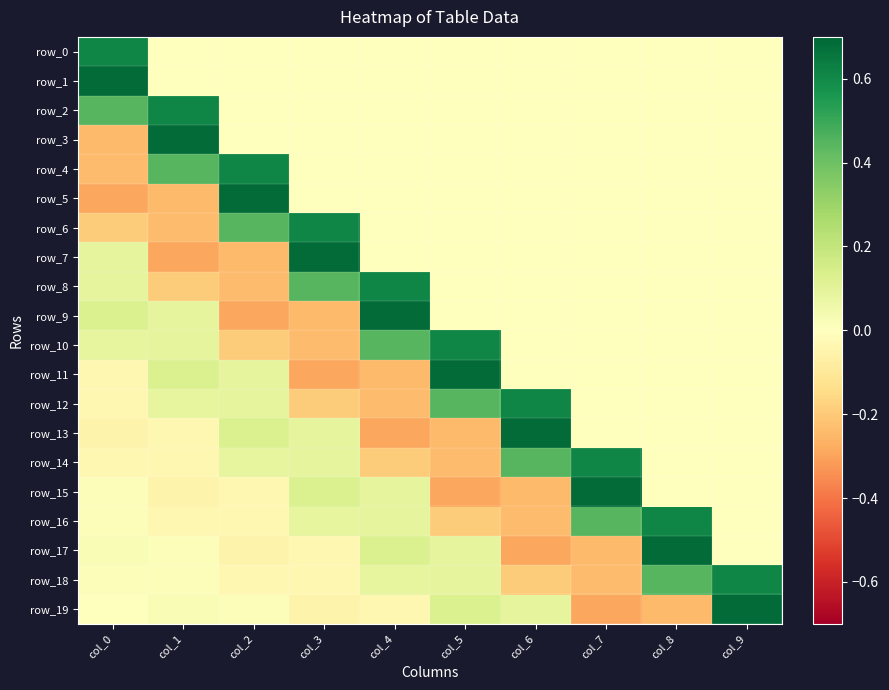

What is the sum of all row_2 values?

1.1